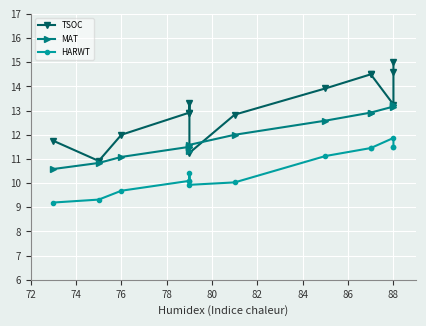

Is it true that MAT equals 19.9 at 90?

False